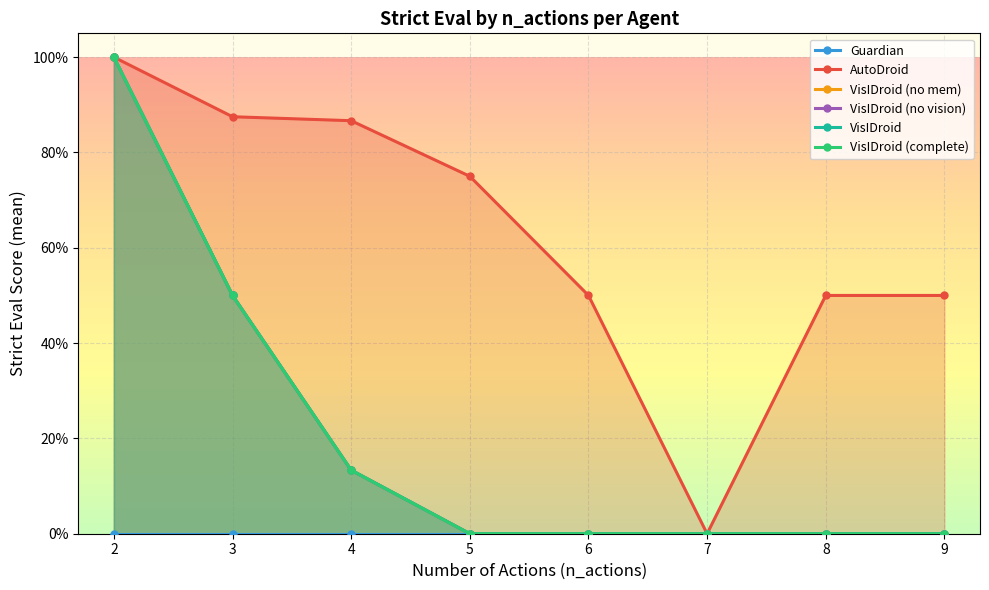

At which label is AutoDroid closest to 0?

7